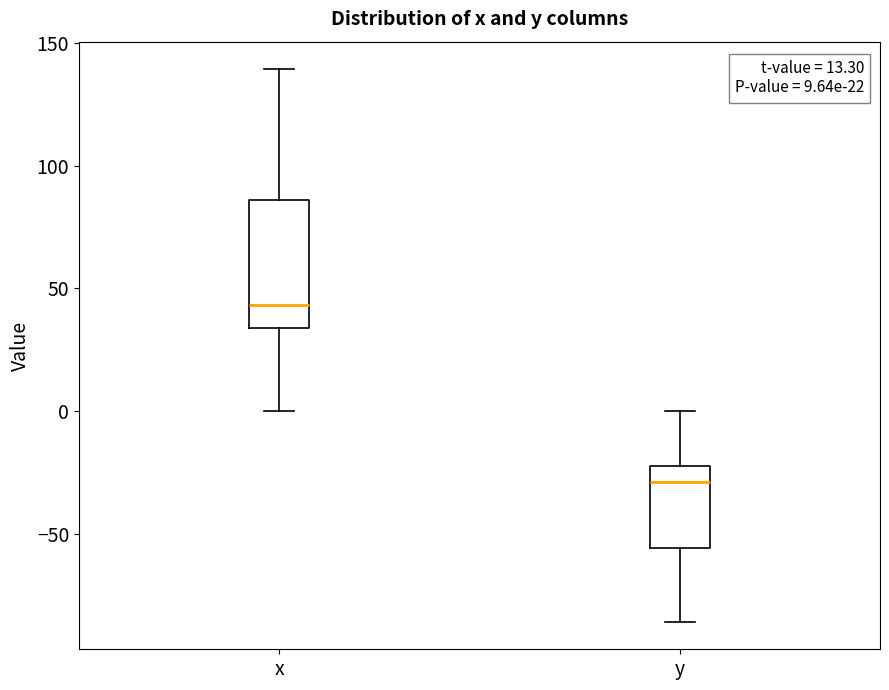

Which box's median line is the lowest?

y